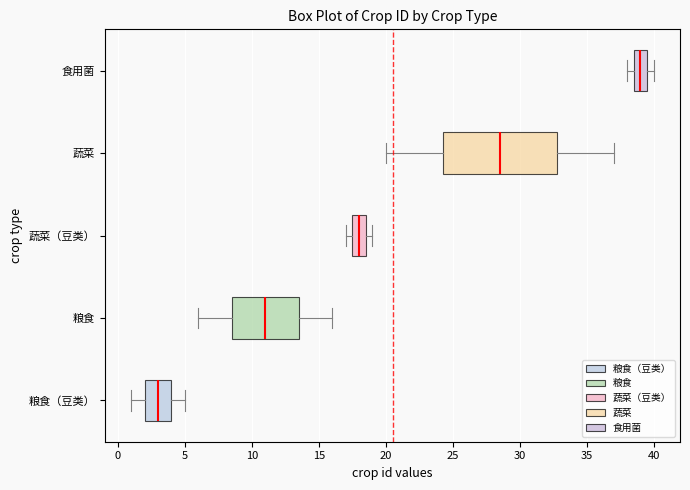

Which box is the widest, from its left edge to its right edge?

蔬菜